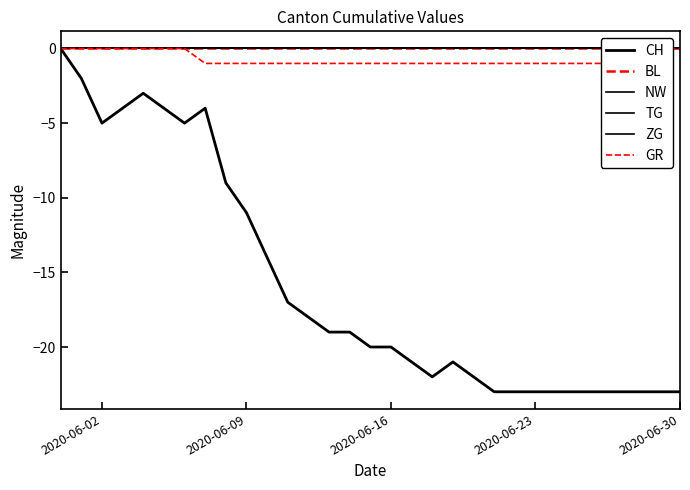

The value of CH at 28 is -8. True or false?

False